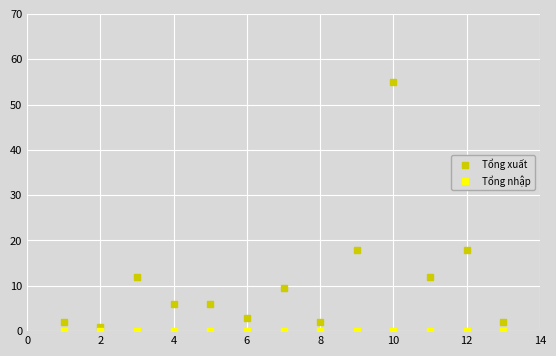

Which series has the widest spread of values?

Tổng xuất